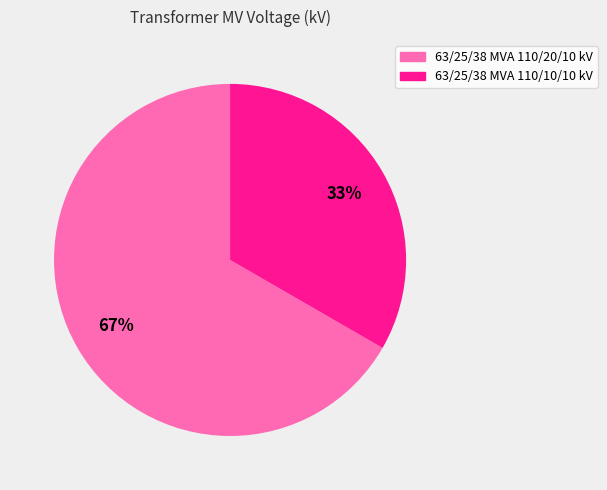

To the nearest percent, what percentage of the pie is 63/25/38 MVA 110/10/10 kV?

33%